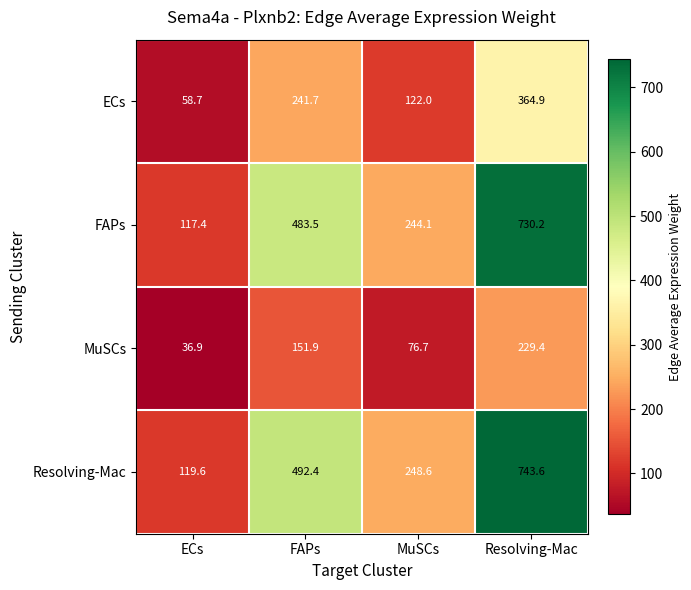

What is the difference between the maximum and minimum values in the ECs series?

306.2